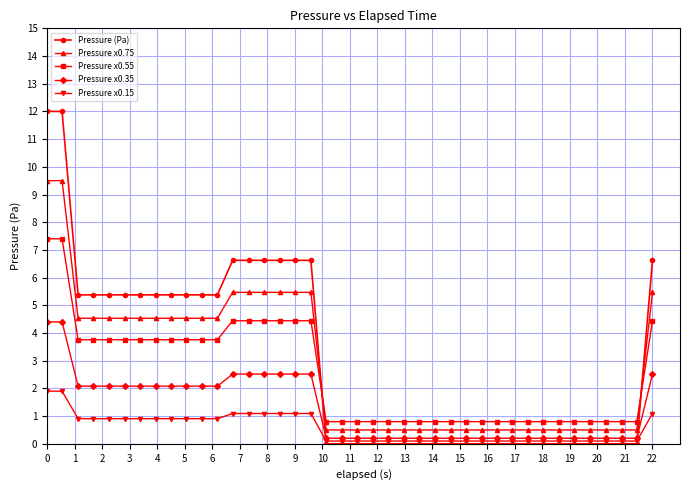

At how many categories does at least one series exceed 4?

19